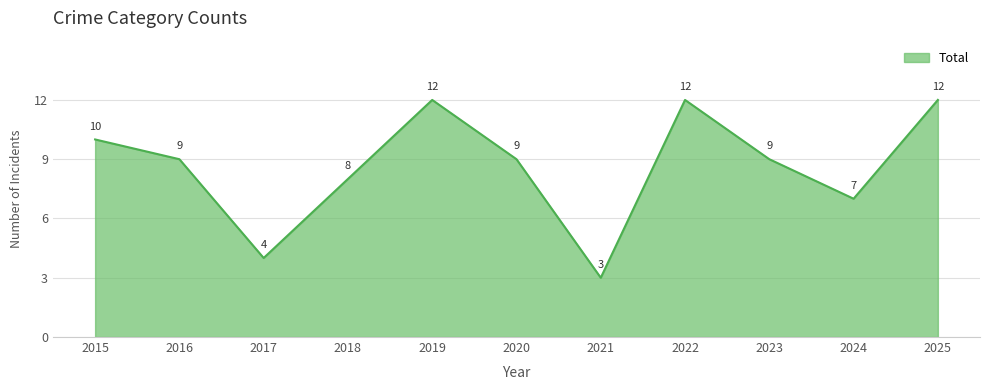

Where does the data first go above 9?

2015